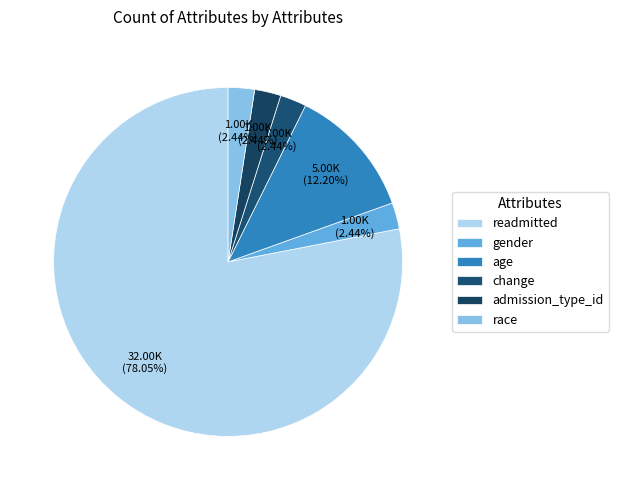

How many slices are in this pie chart?

6